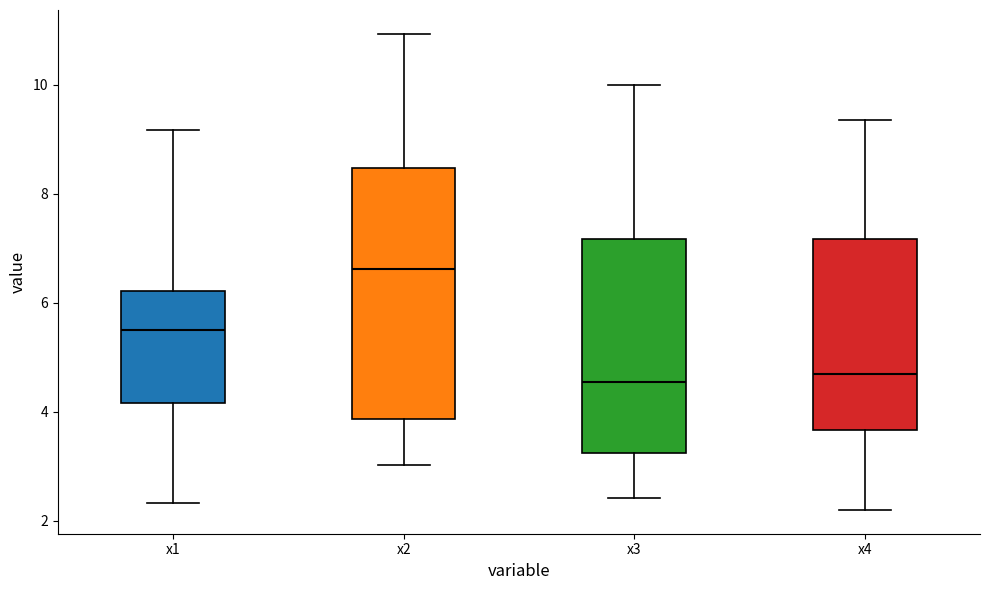

Where does the median line of the box for x4 sit on the y-axis? The values are not printed on the chart, so give them approximately, as read against the axis.

4.6